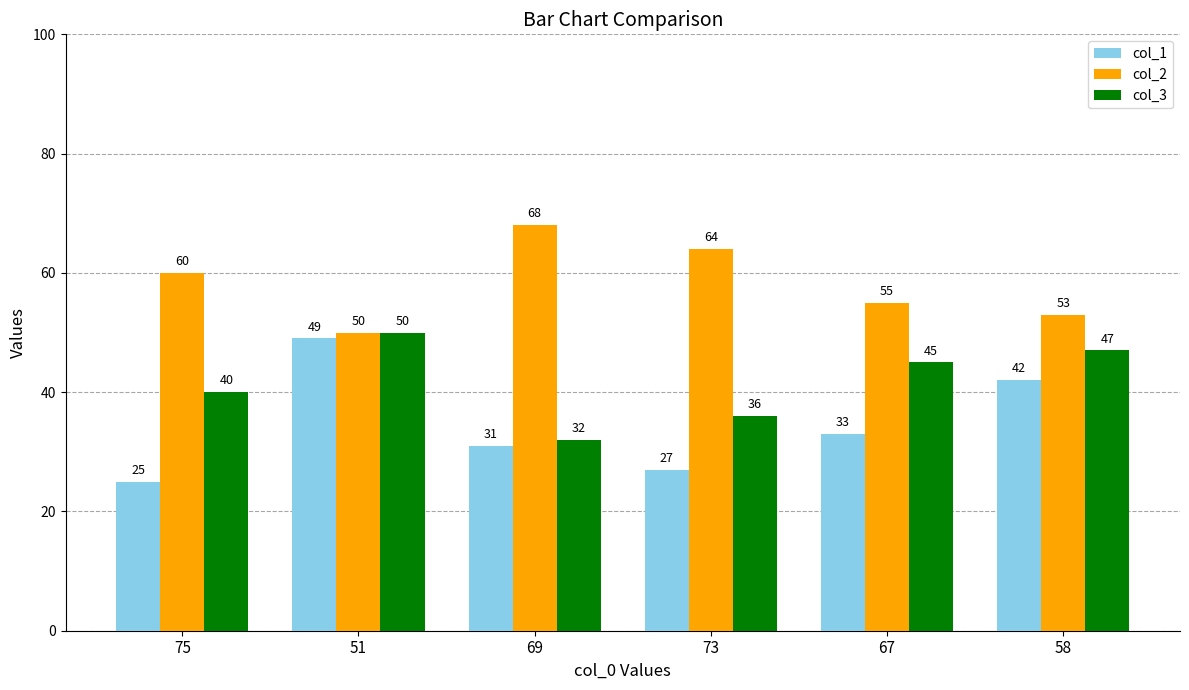

What is the difference between the maximum and second lowest values in the col_1 series?

22